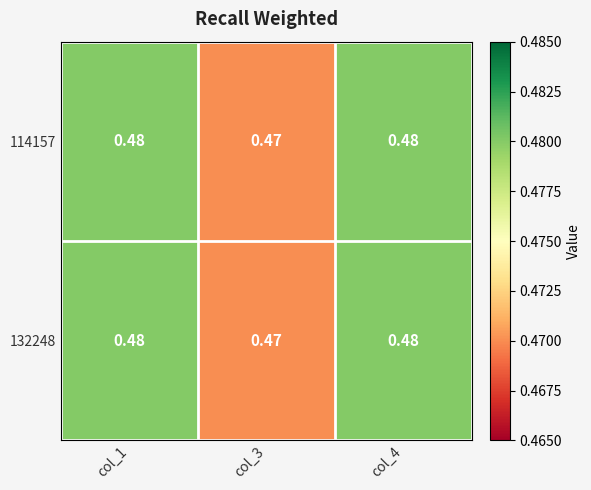

How many data points does each series have?

3